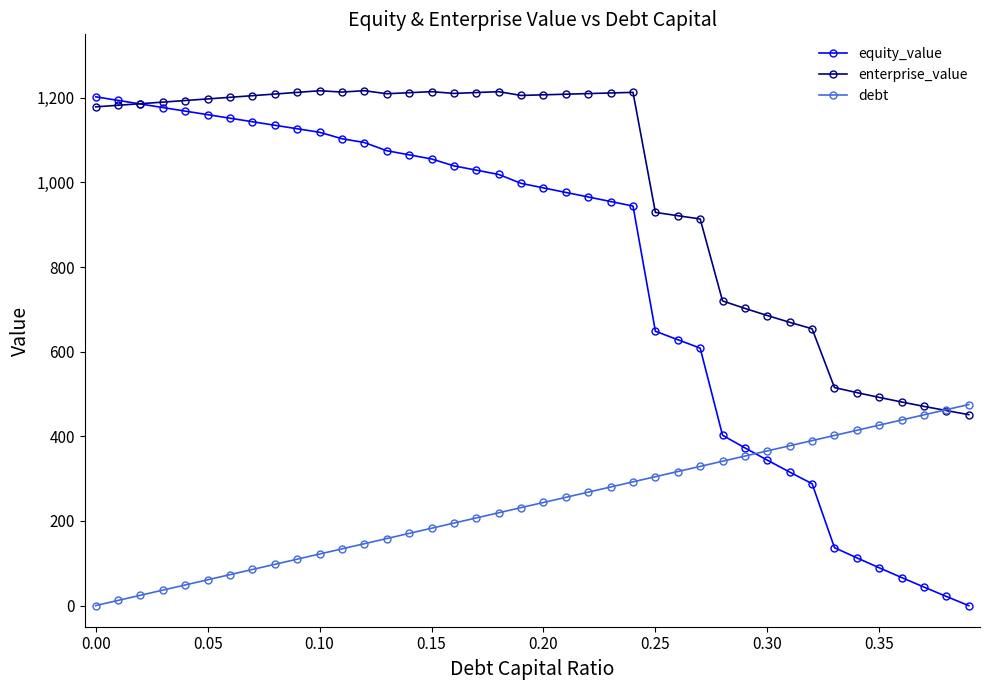

List the series in order of their overall mean, lowest first.

debt, equity_value, enterprise_value